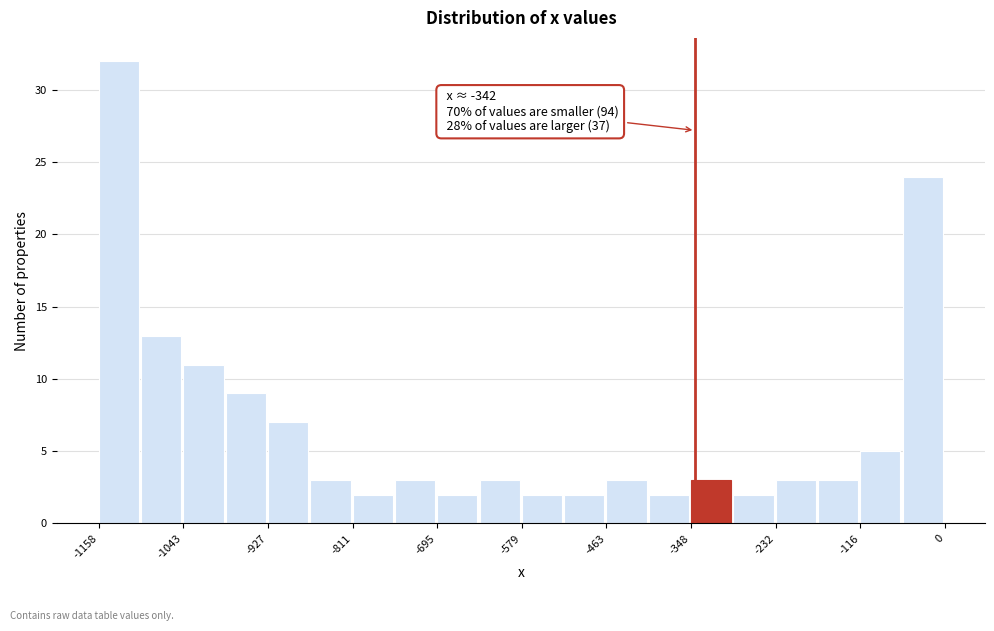

Read against the x-axis, roughly where is the centre of the tallest bar?

-1140